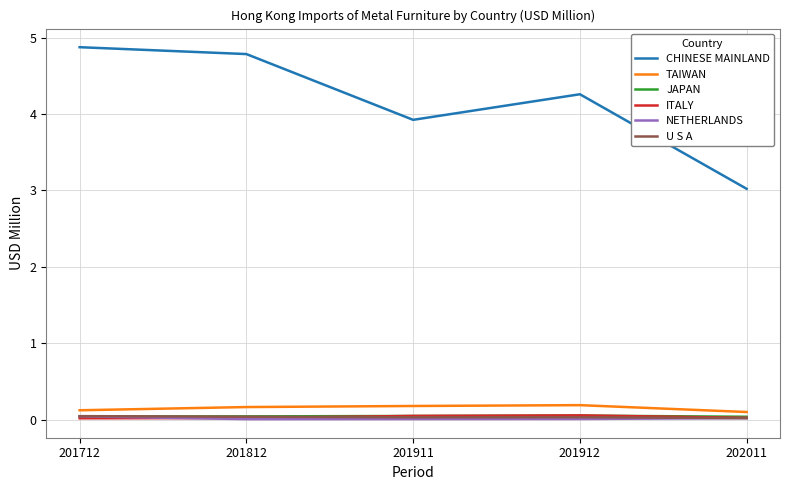

True or false: TAIWAN and NETHERLANDS intersect in this chart.

False